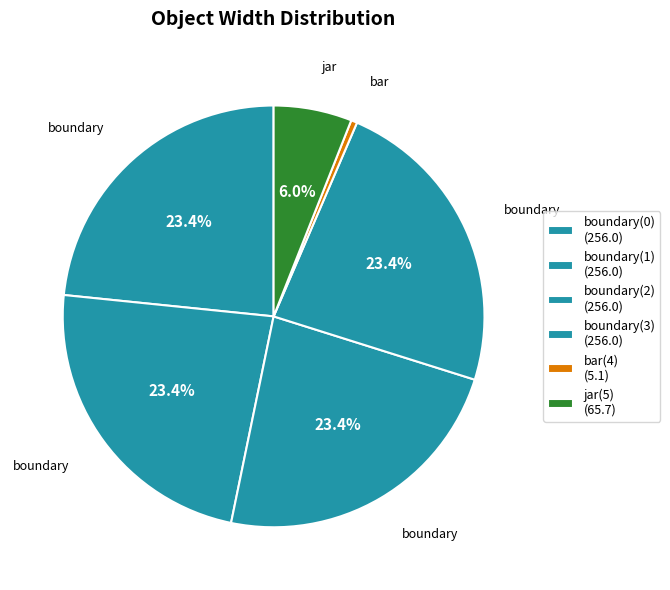

Count the number of slices in the pie.

6